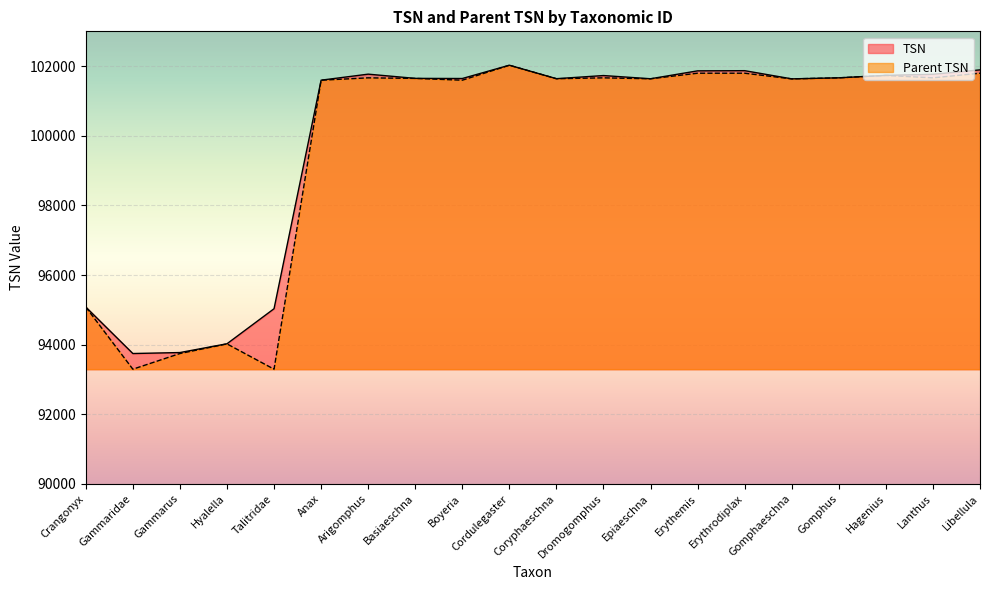

How many lines are shown in the chart?

2